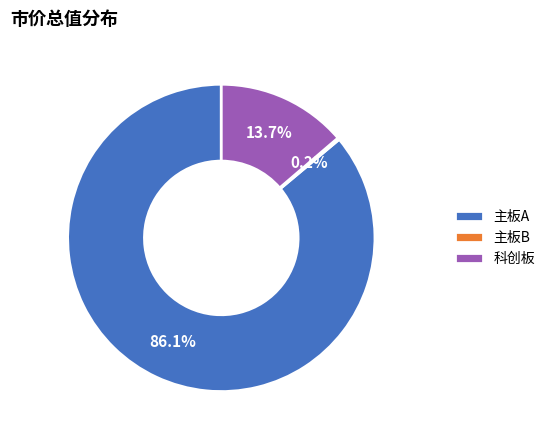

Do 主板A and 科创板 together represent more than half of the pie?

Yes